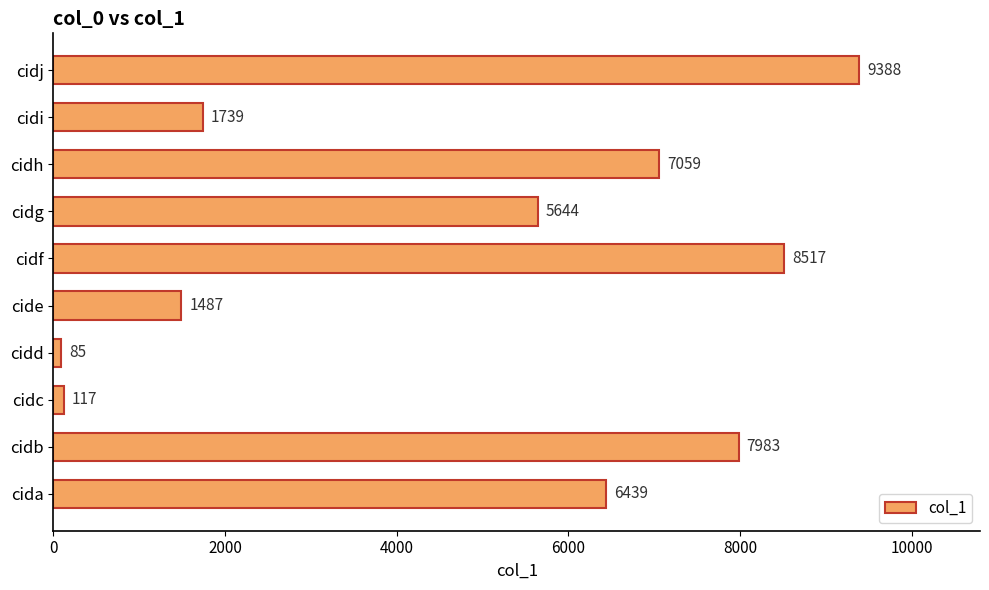

What is the difference between the second highest and minimum values?

8432